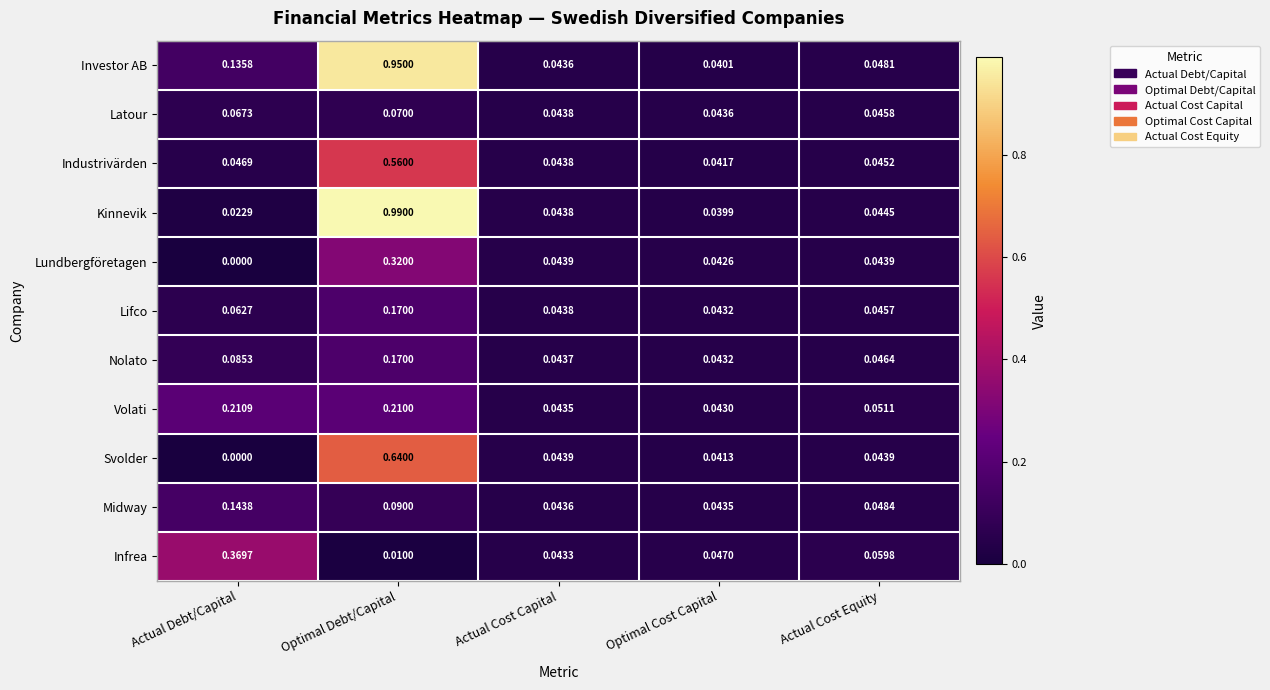

At which label is Volati closest to 0?

Optimal Cost Capital